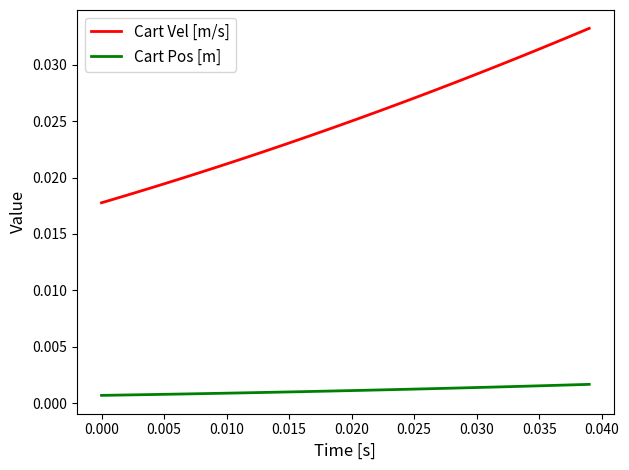

Is this an area chart (filled region under the line)?

No